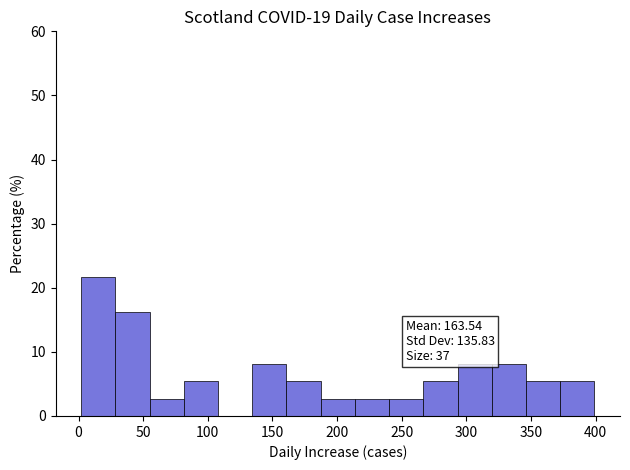

Which range on the x-axis has the tallest bar?

0 to 30